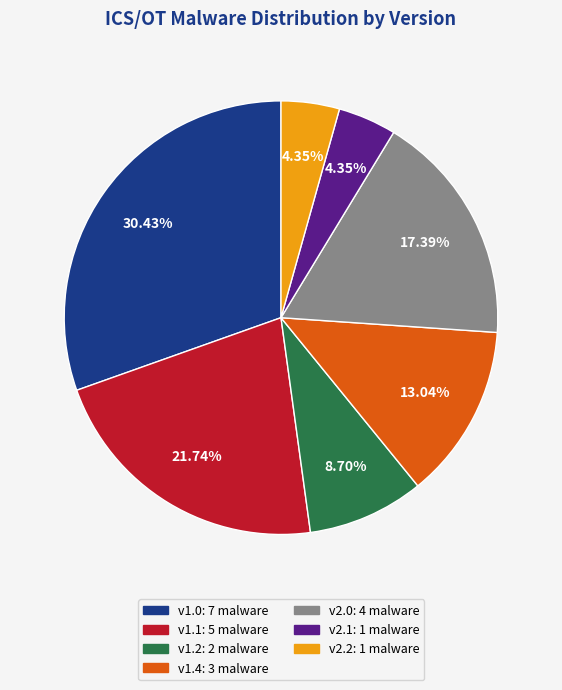

Does any single category account for the majority?

No